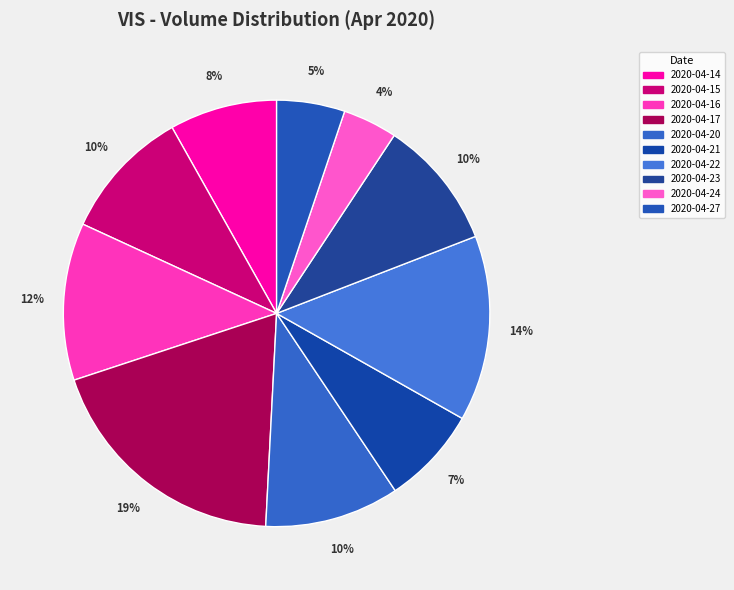

The 2020-04-23 slice represents 10% of the pie. True or false?

True